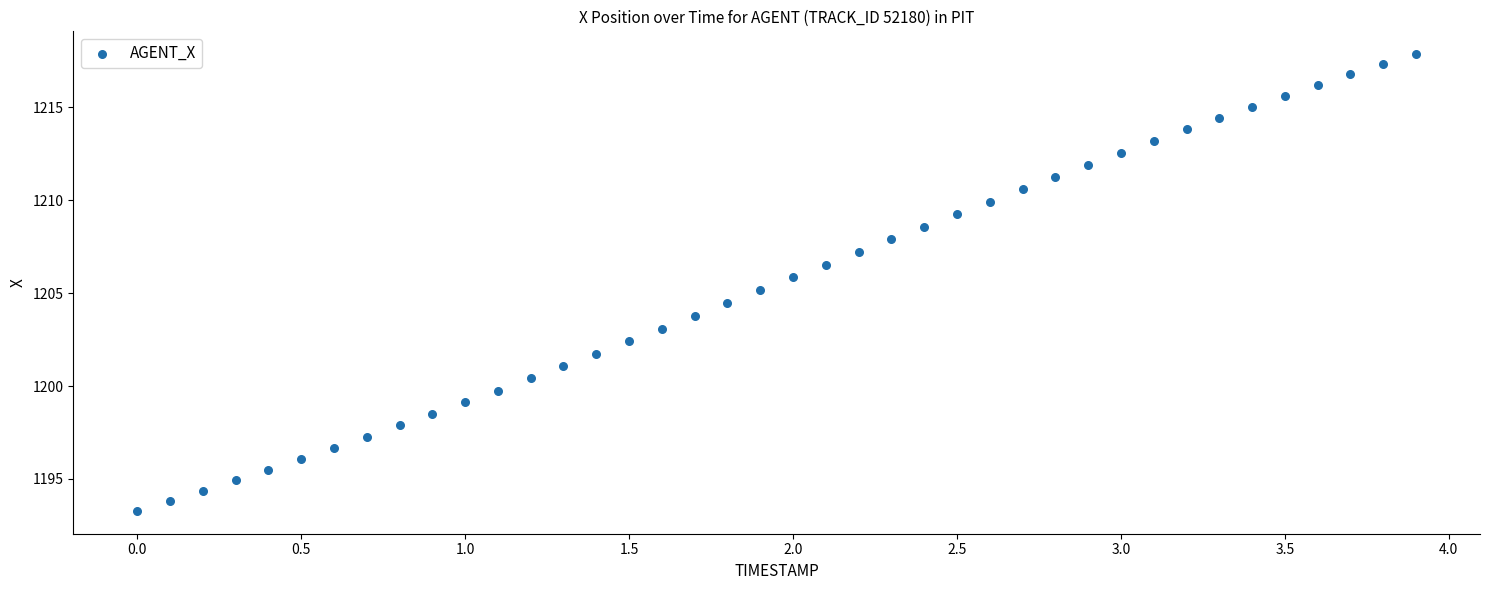

What is the range of Y values (max minus min)?

24.6